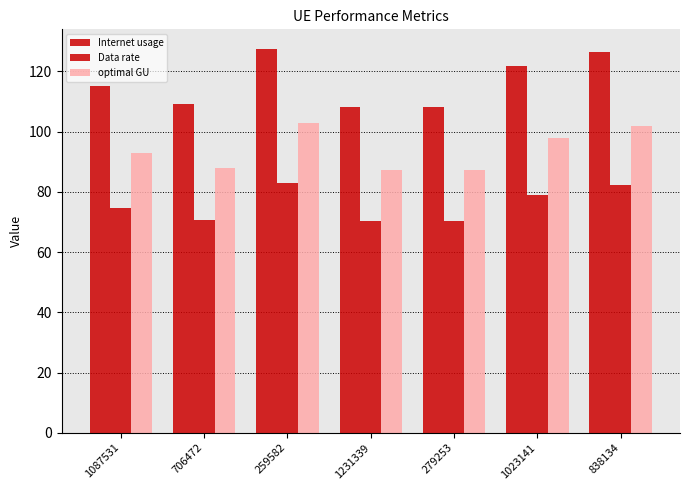

What is the difference between the Internet usage values at 838134 and 706472?

17.5